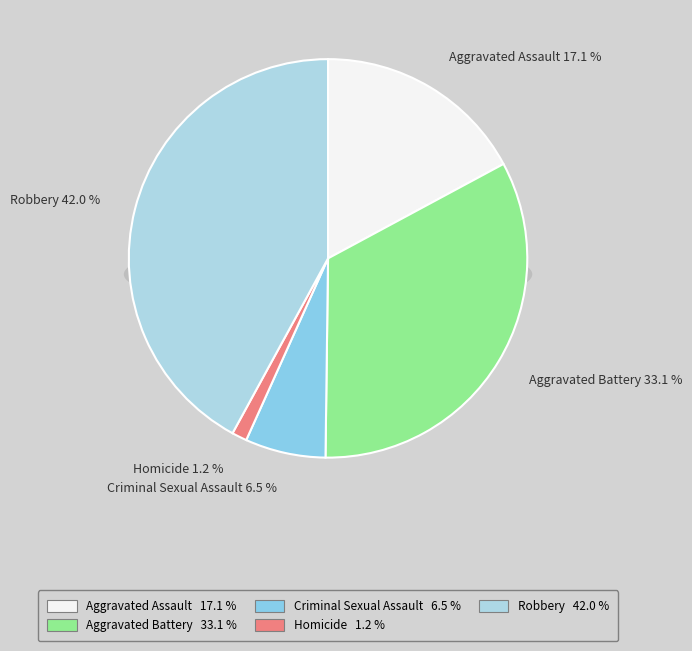

To the nearest percent, what portion does Aggravated Assault represent?

17%